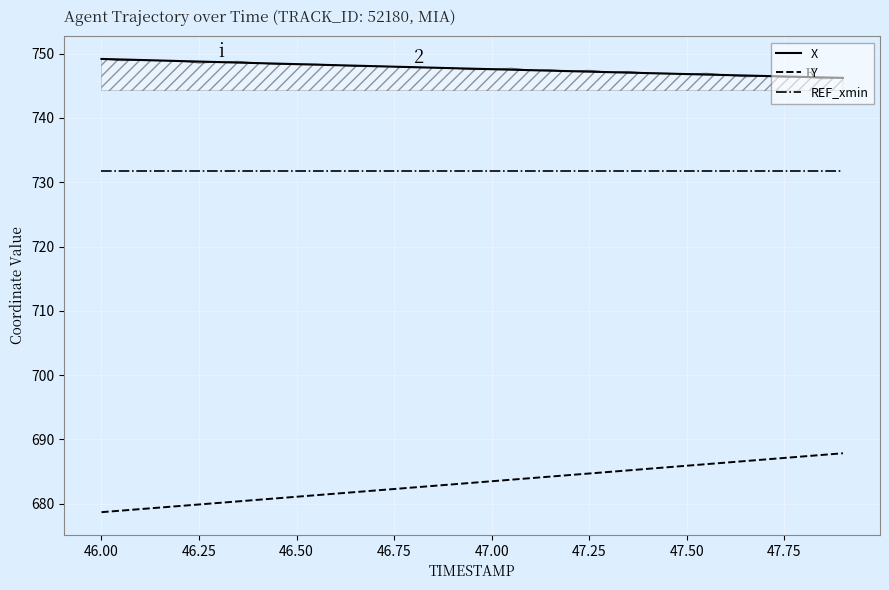

Reading left to right, list all the values displayed in this chart.

X: 749.2	749.0	748.9	748.7	748.5	748.4	748.2	748.1	747.9	747.7	747.6	747.4	747.3	747.1	747.0	746.8	746.7	746.5	746.4	746.2
Y: 678.7	679.2	679.6	680.1	680.6	681.1	681.6	682.1	682.5	683.0	683.5	684.0	684.5	684.9	685.4	685.9	686.4	686.9	687.4	687.9
REF_xmin: 731.8	731.8	731.8	731.8	731.8	731.8	731.8	731.8	731.8	731.8	731.8	731.8	731.8	731.8	731.8	731.8	731.8	731.8	731.8	731.8